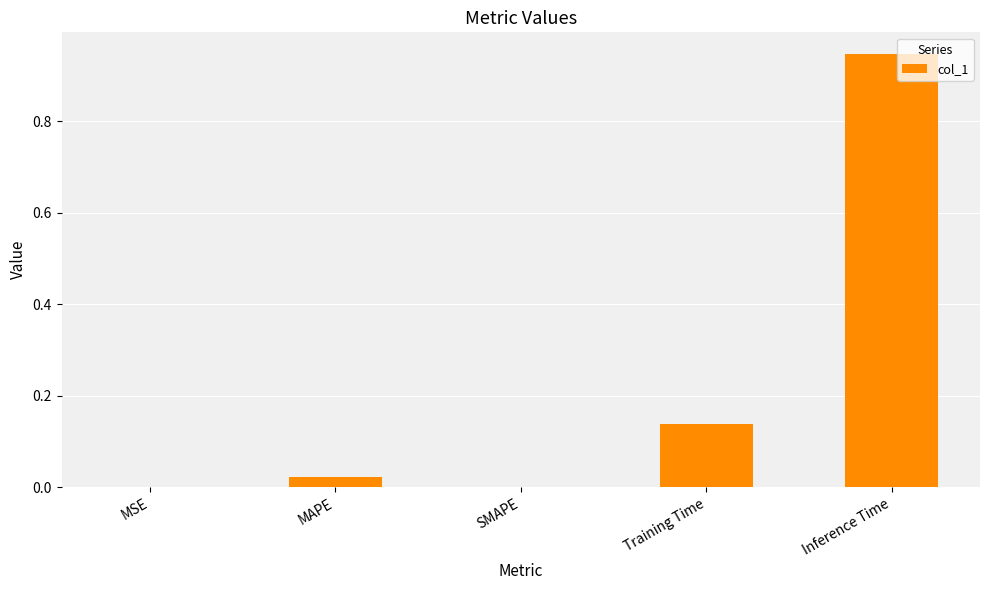

What is the sum of the values at Inference Time and Training Time?

1.1